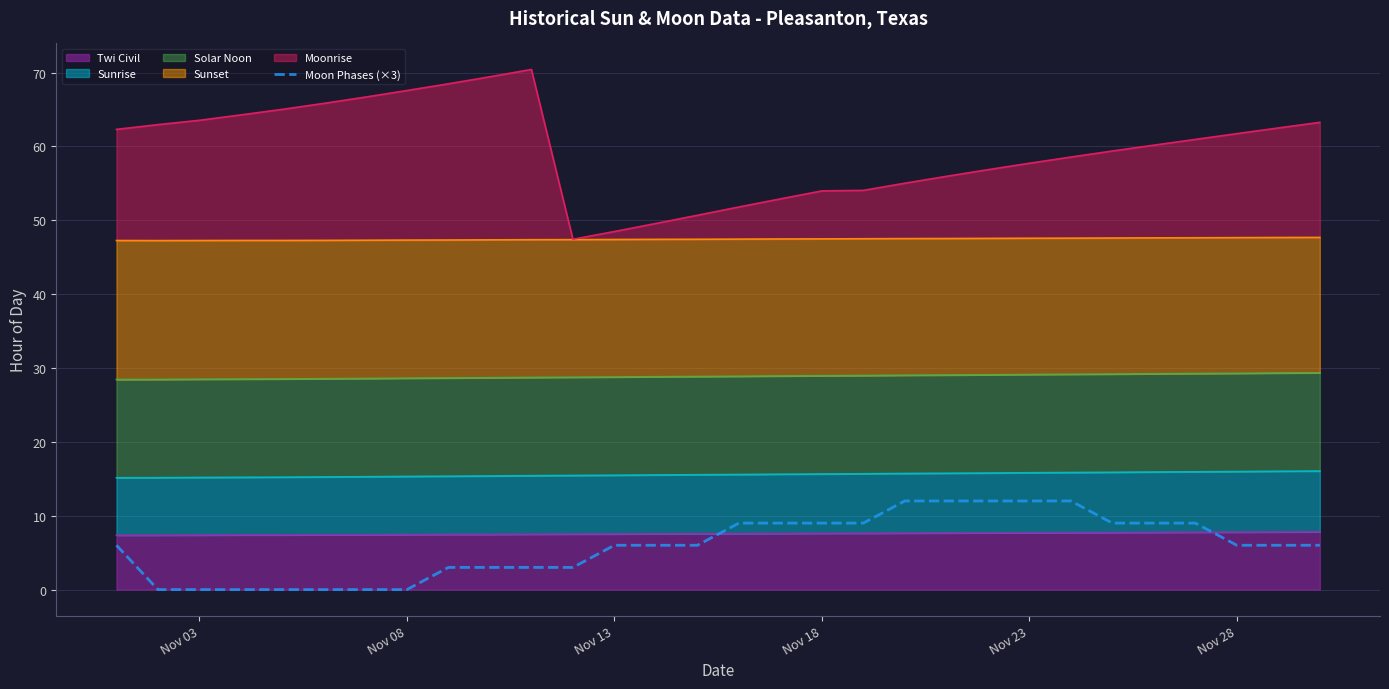

The chart shows a value of 0 at Nov 08. True or false?

True